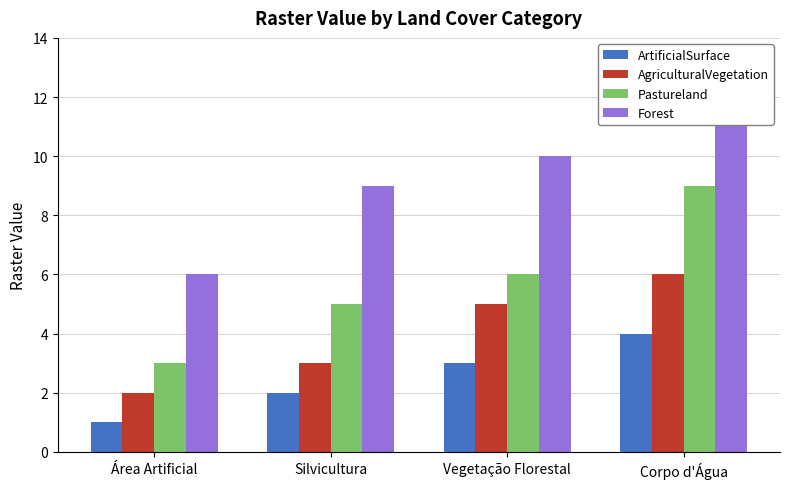

What is the smallest value displayed?

1